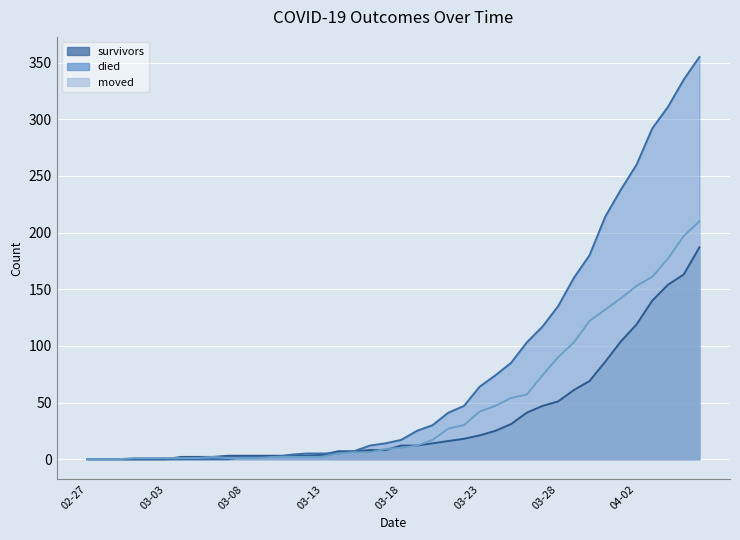

At which label does moved reach its peak?

2020-04-06